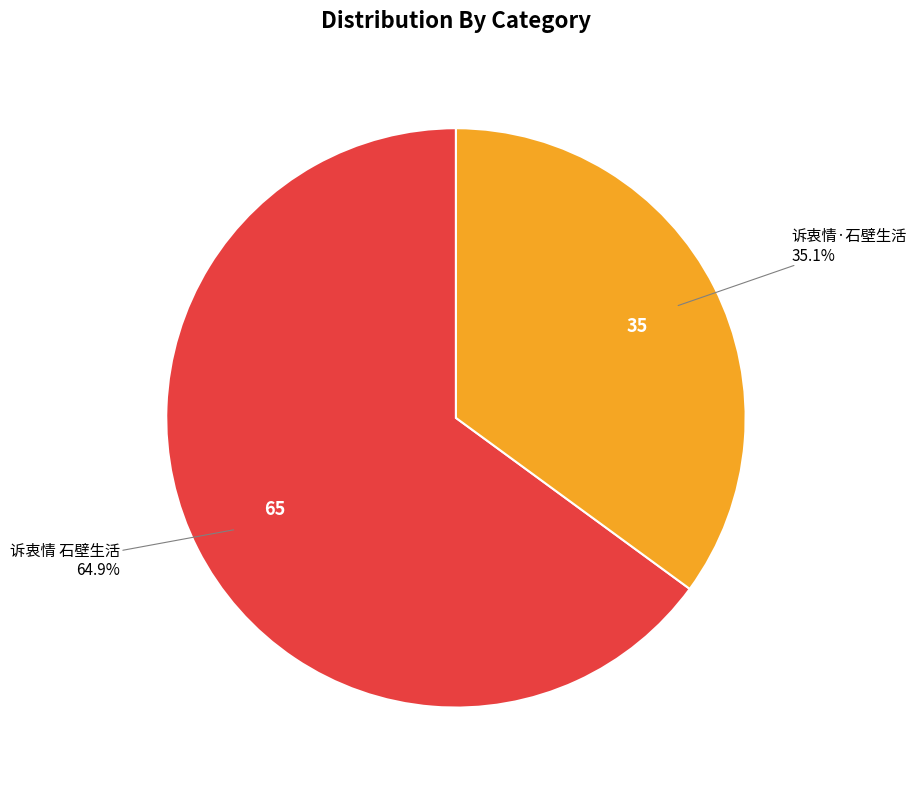

Is there a majority slice in this chart?

Yes